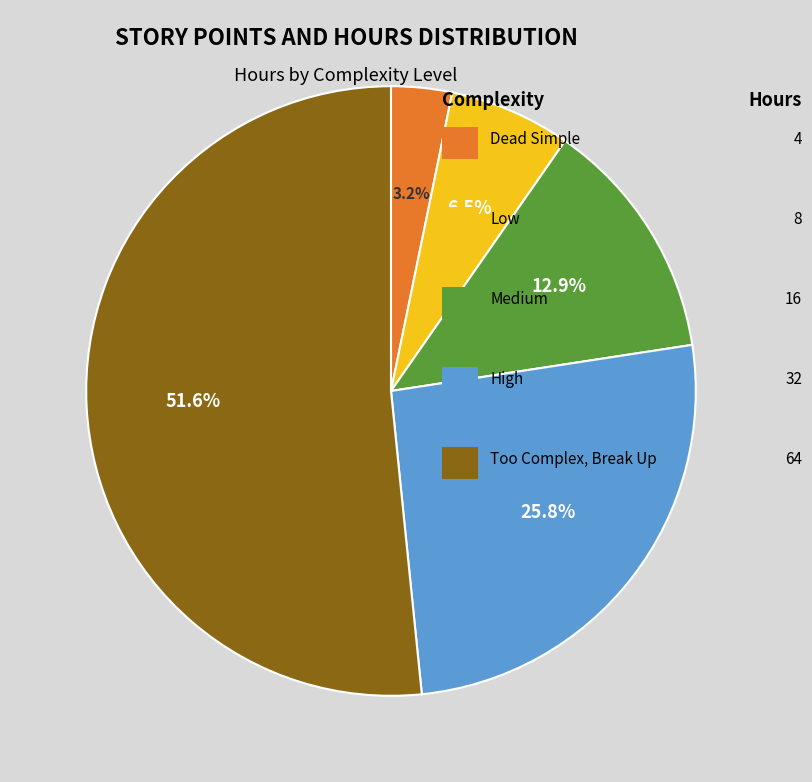

Does any single category account for the majority?

Yes